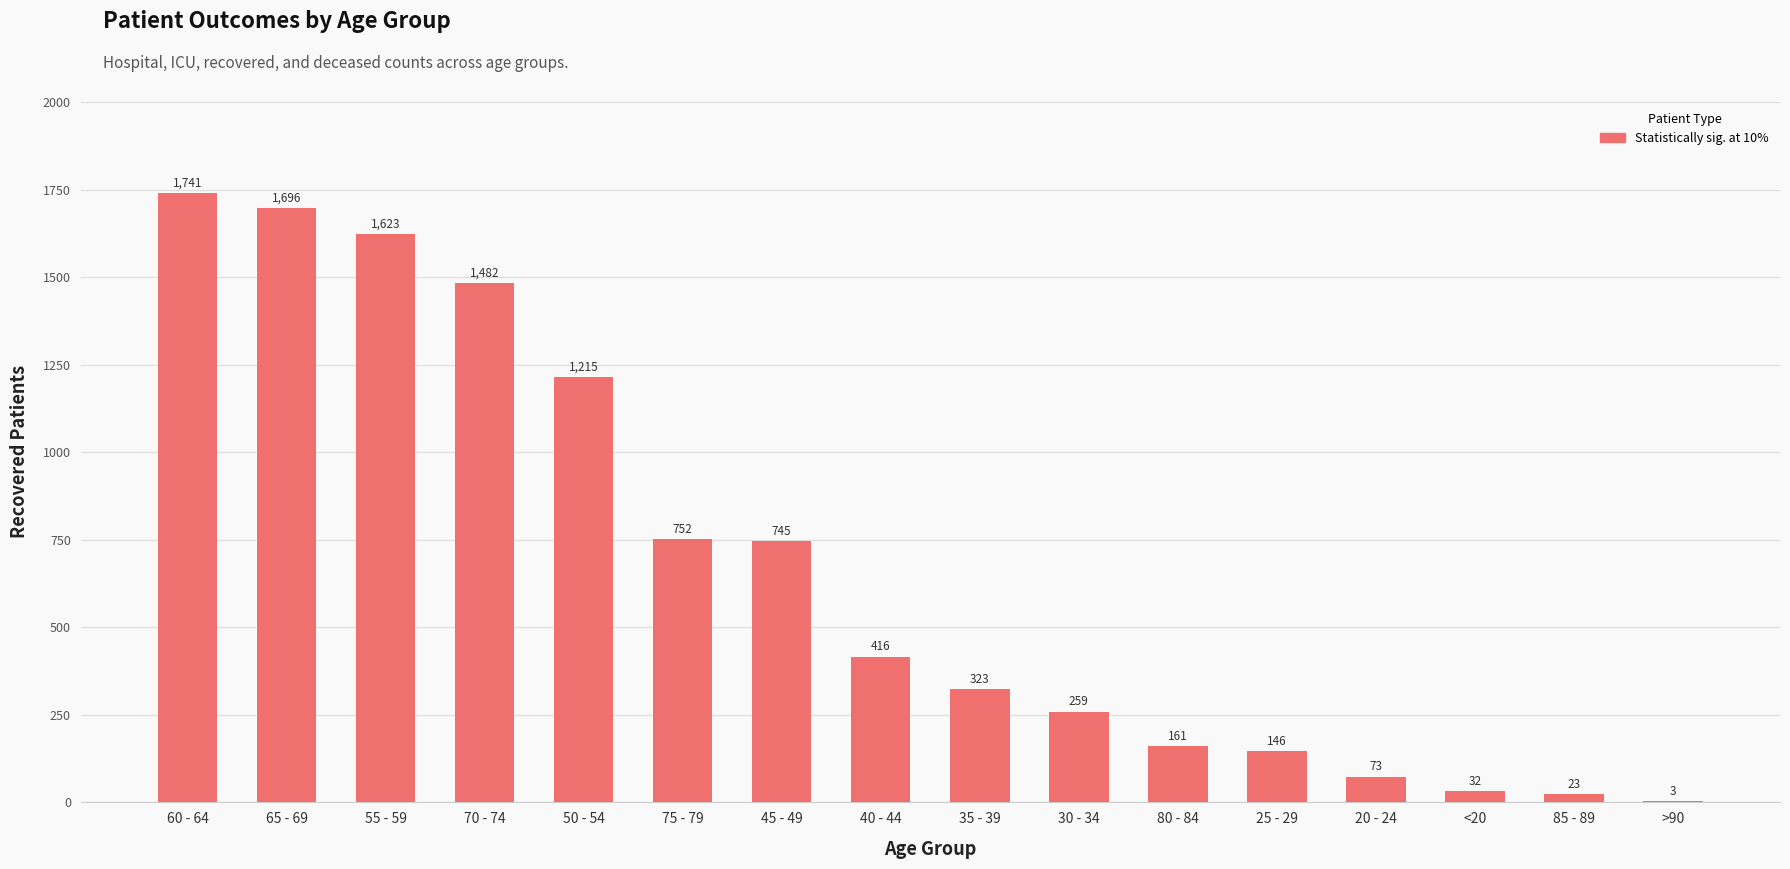

Reading right to left, extract all data points from this chart.

3	23	32	73	146	161	259	323	416	745	752	1215	1482	1623	1696	1741